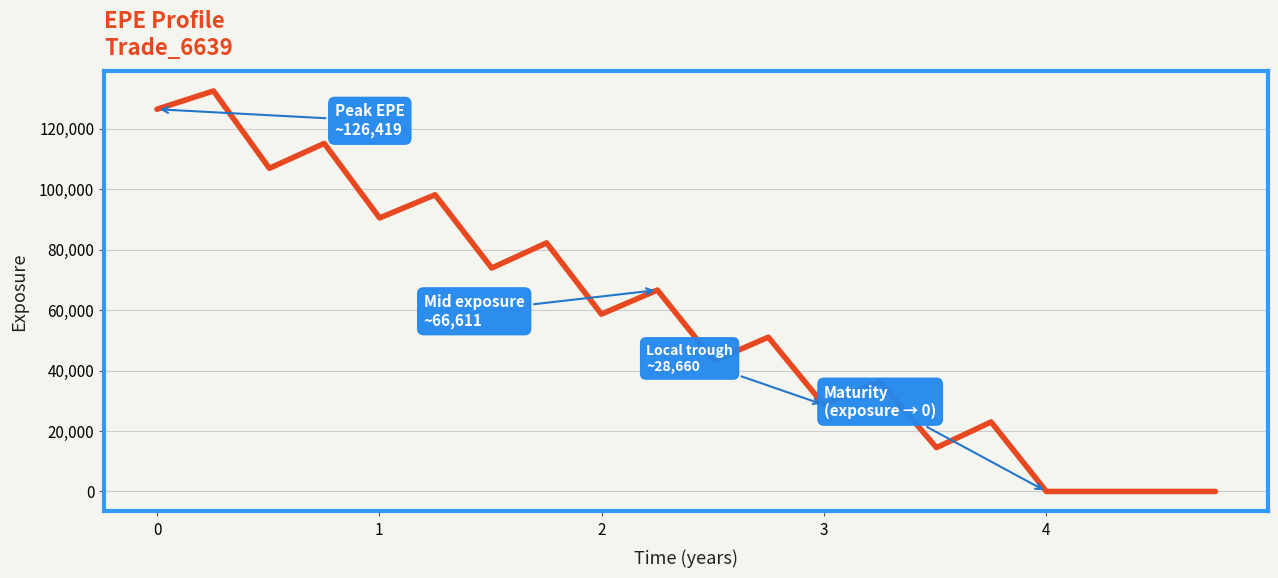

Reading left to right, list all the values displayed in this chart.

126419.0	132461.0	106880.0	115110.0	90462.9	98124.2	73901.5	82211.7	58662.8	66610.8	43220.5	51025.0	28659.7	36446.2	14504.6	22989.8	0.0	0.0	0.0	0.0